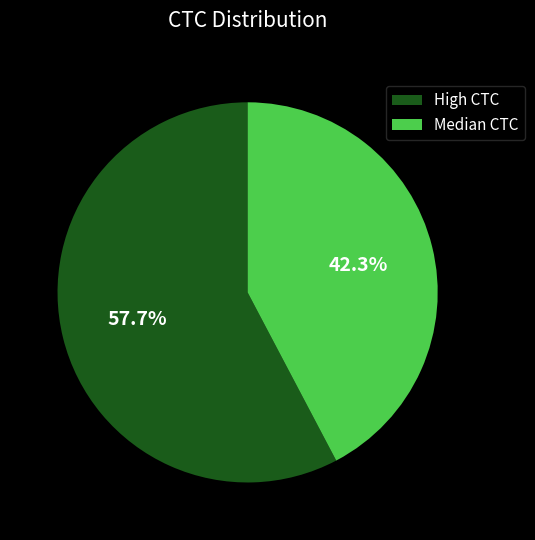

Which has a higher value, Median CTC or High CTC?

High CTC